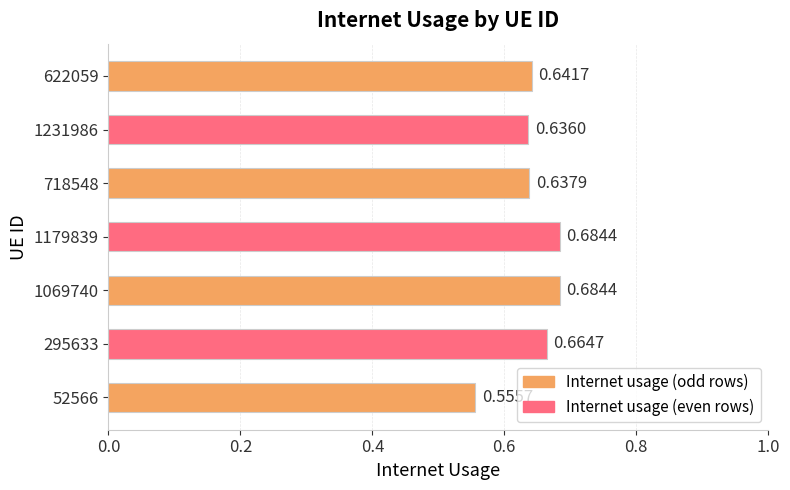

What is the sum of all values?

4.5